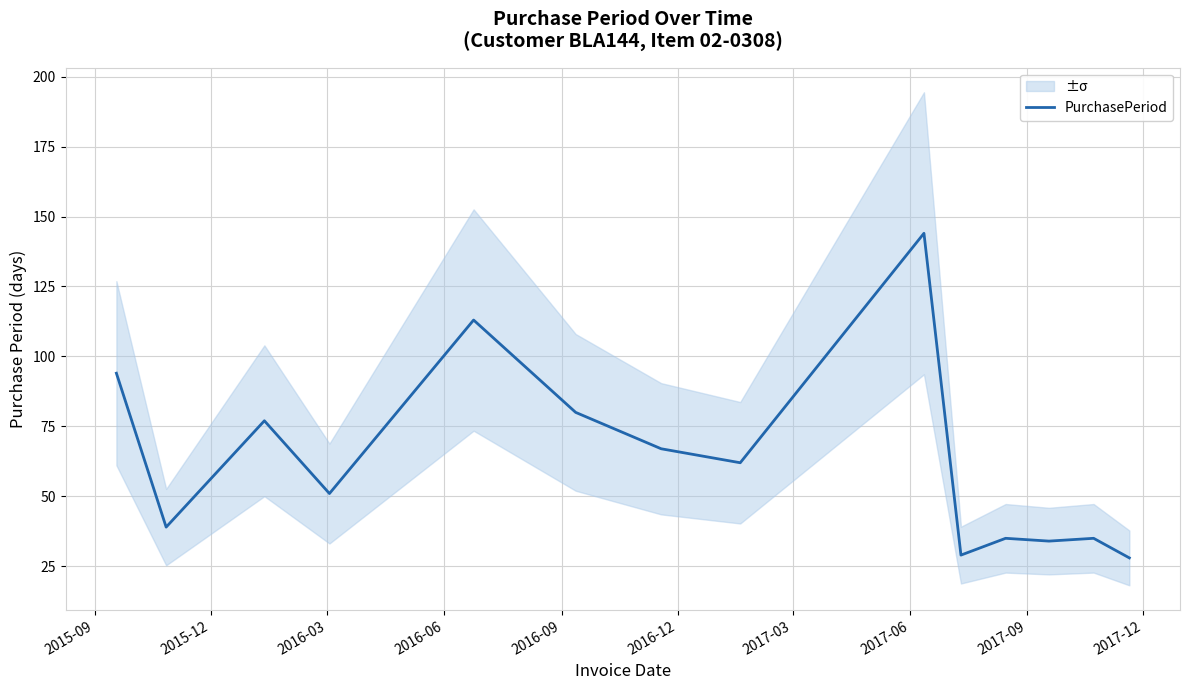

True or false: the data has more than 2 interior local peaks.

True